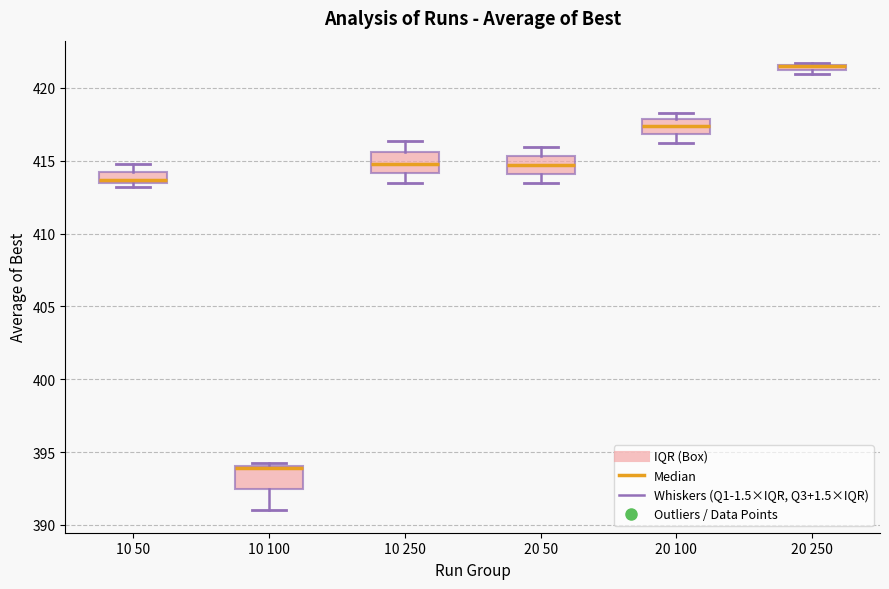

Where is the lower edge of the box for 20 50 on the y-axis? The values are not printed on the chart, so give them approximately, as read against the axis.

414.0